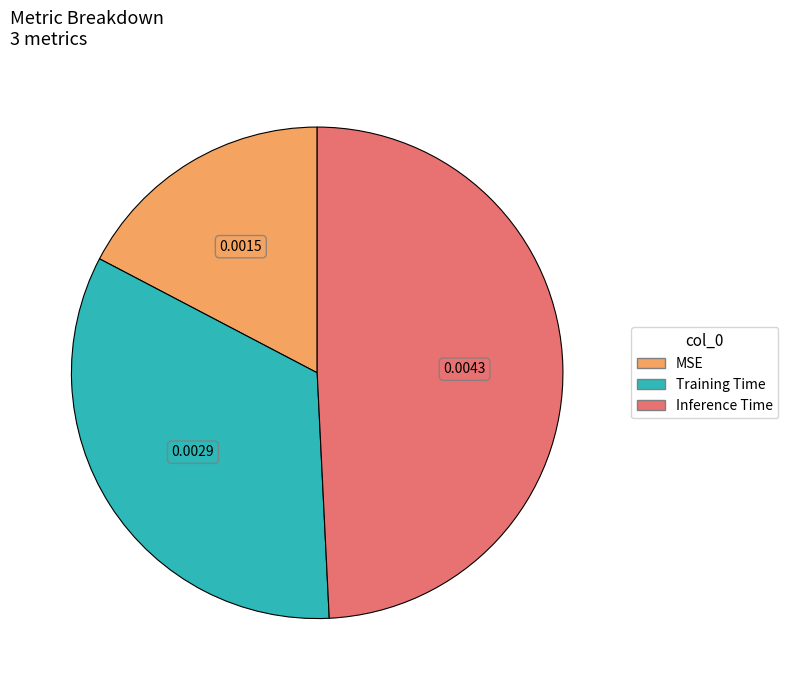

Is there any slice that represents more than half of the pie?

No